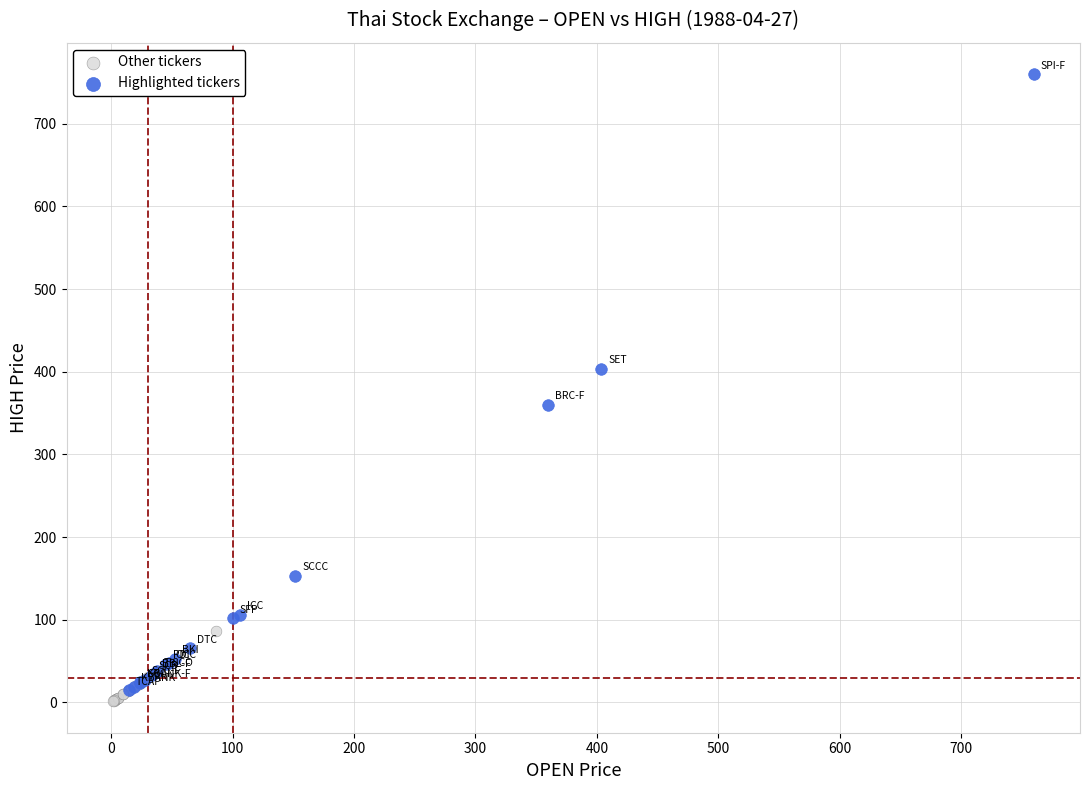

Which series has the largest Y range (max minus min)?

Highlighted tickers